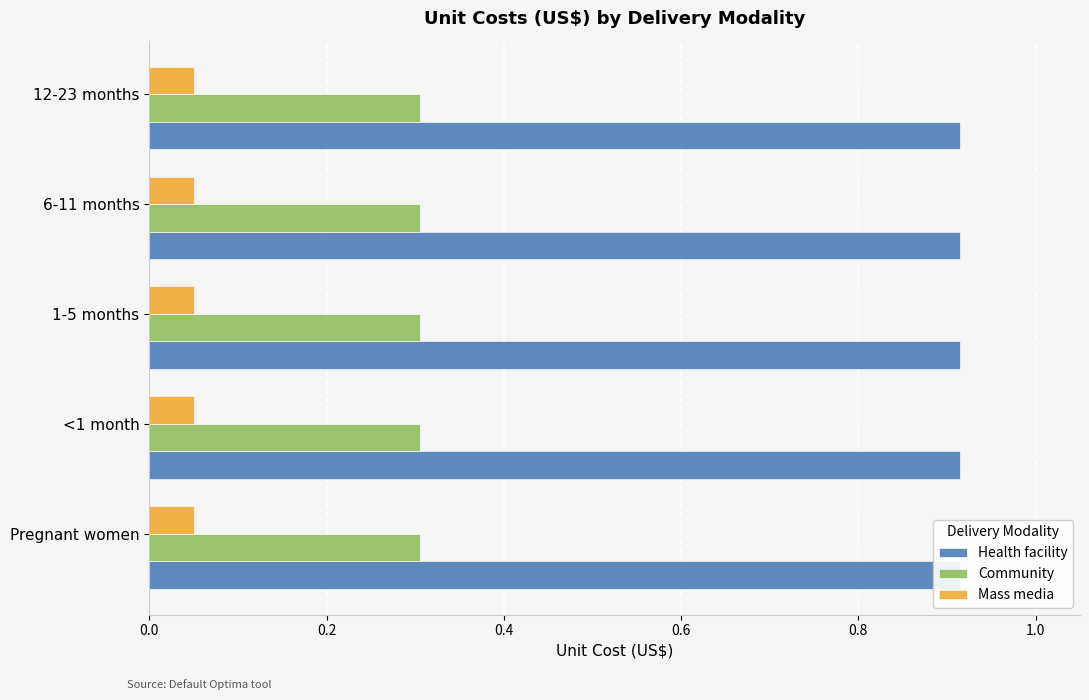

At which label is Health facility closest to 0?

Pregnant women